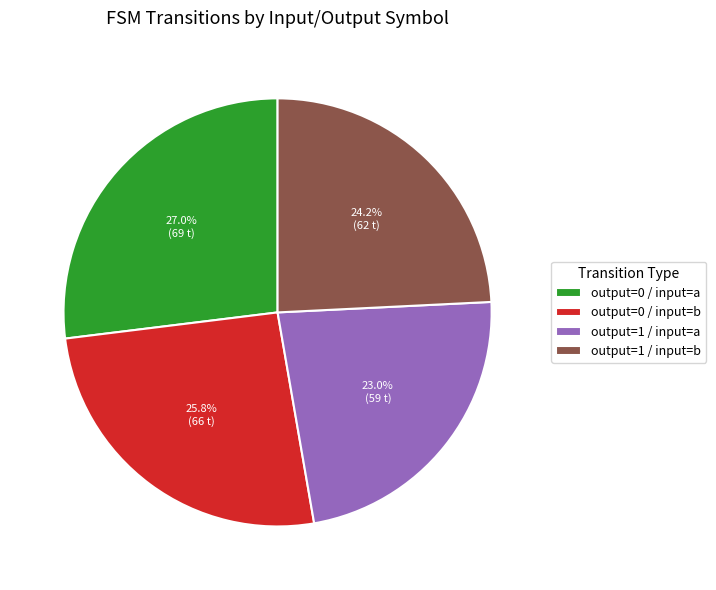

How many slices are in this pie chart?

4